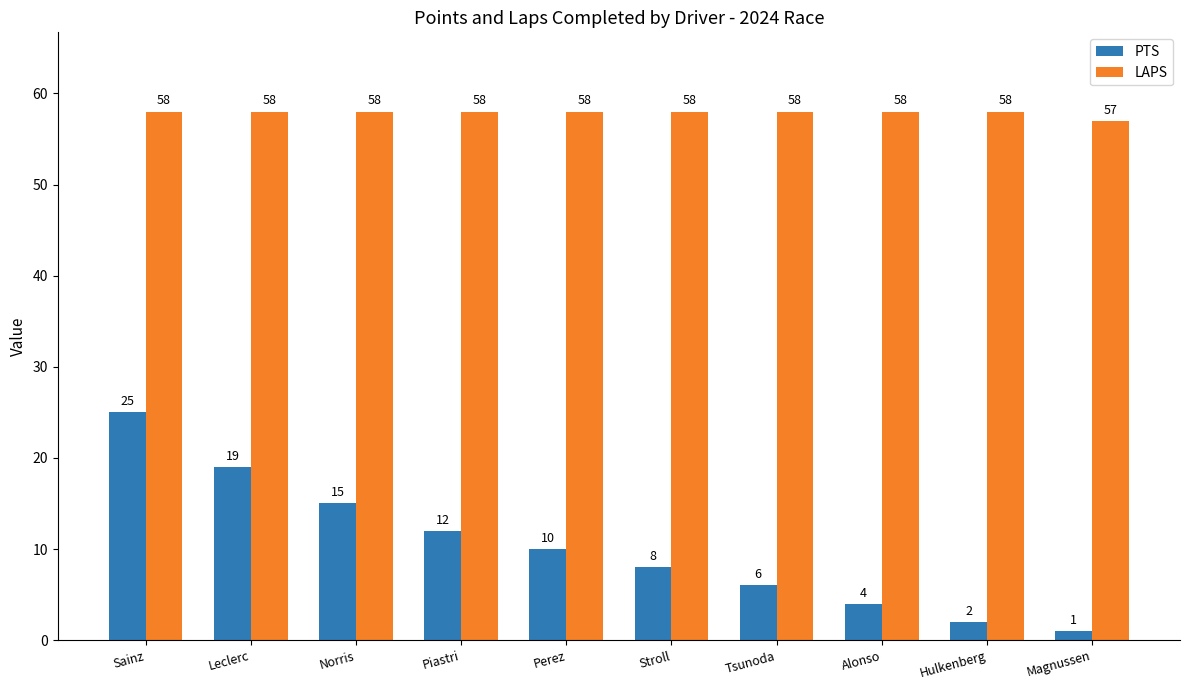

The value of PTS at Magnussen is 1. True or false?

True